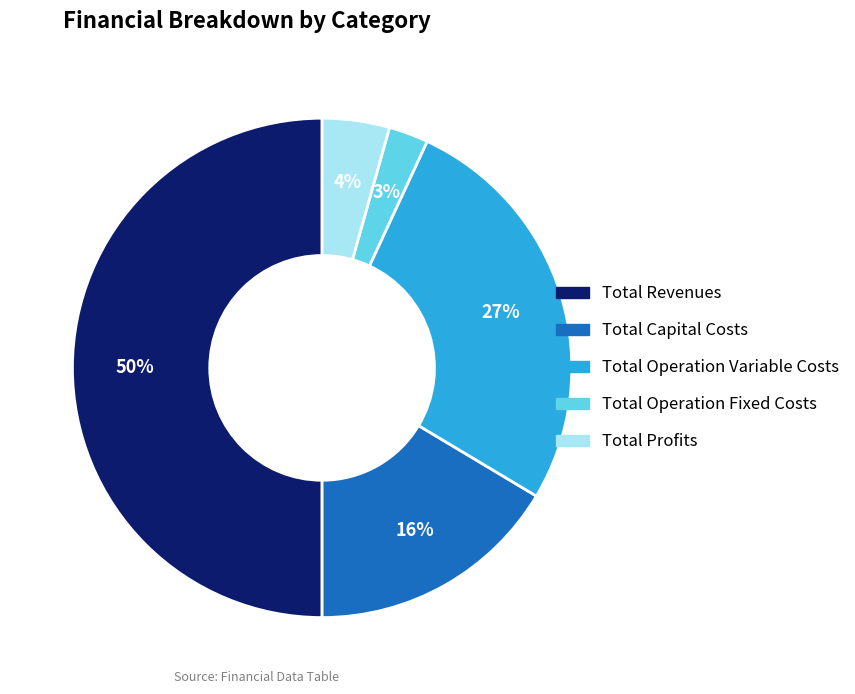

The Total Capital Costs slice represents 5% of the pie. True or false?

False